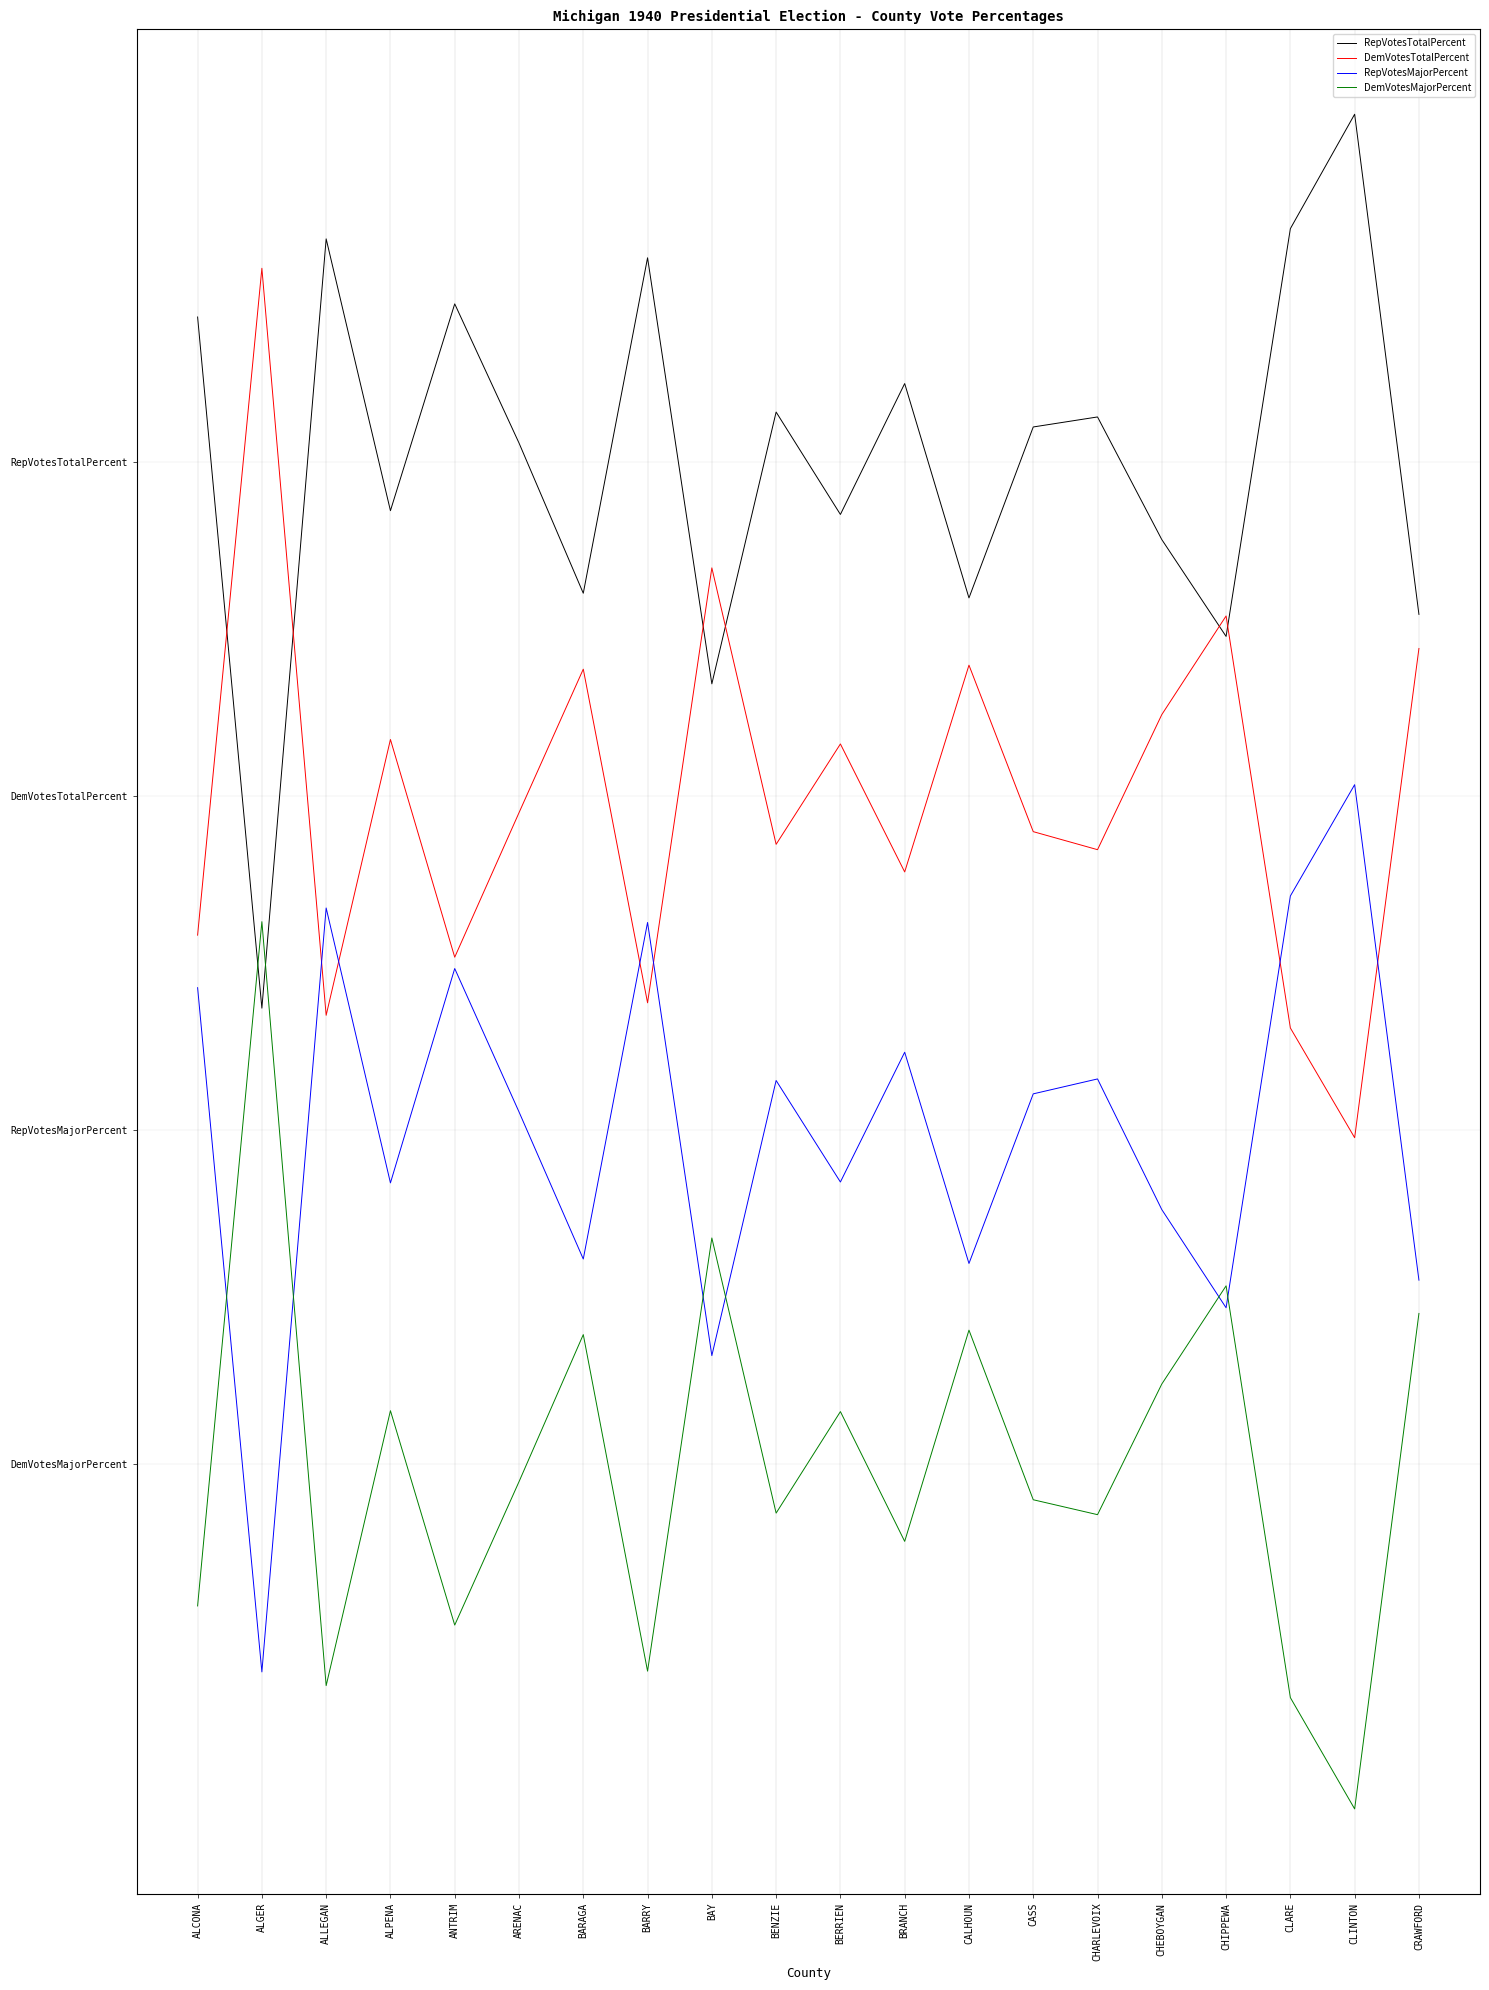

List the series in order of their overall mean, highest first.

RepVotesTotalPercent, DemVotesTotalPercent, RepVotesMajorPercent, DemVotesMajorPercent